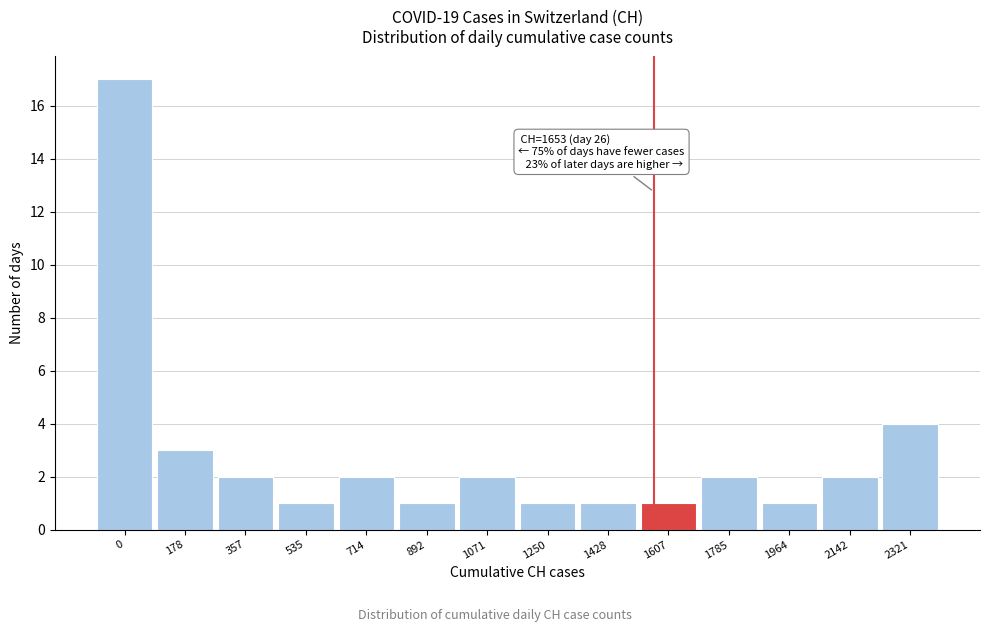

Reading right to left, list all the values displayed in this chart.

4	2	1	2	1	1	1	2	1	2	1	2	3	17